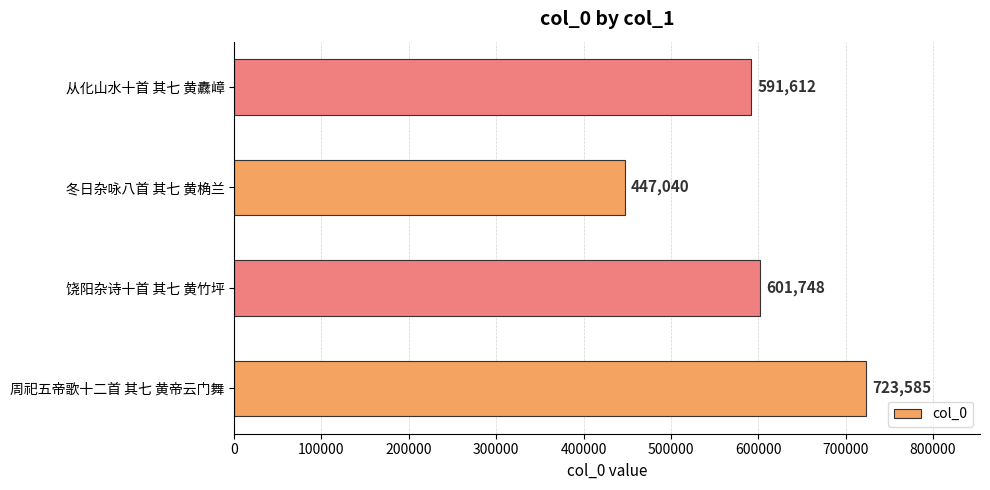

At which label is the value closest to 585312?

从化山水十首 其七 黄纛嶂